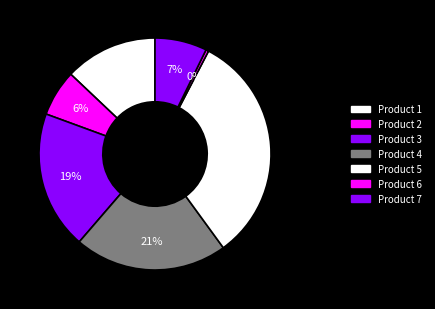

How many slices are in this pie chart?

7